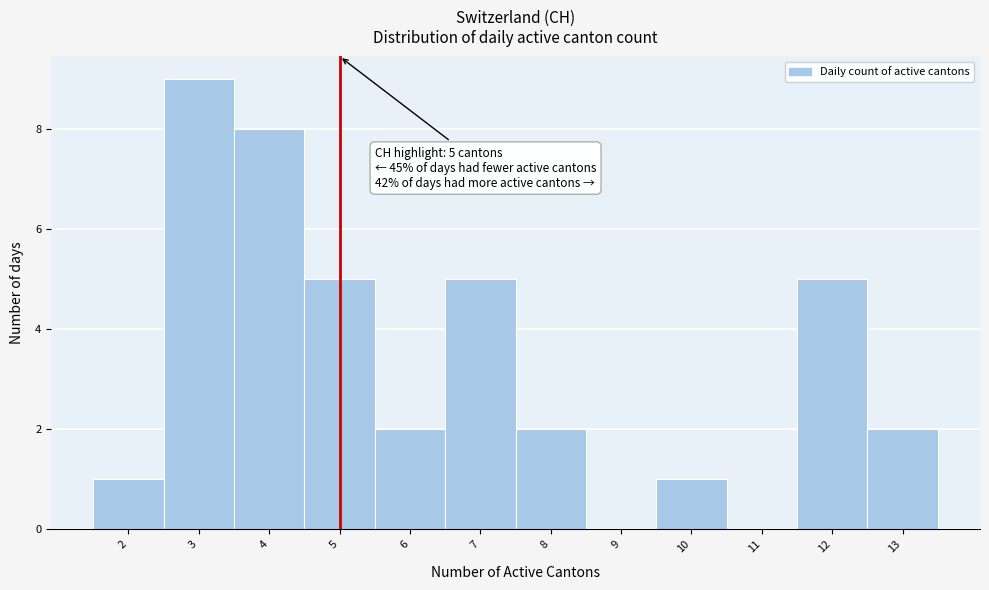

Which range on the x-axis has the tallest bar?

2.5 to 3.5